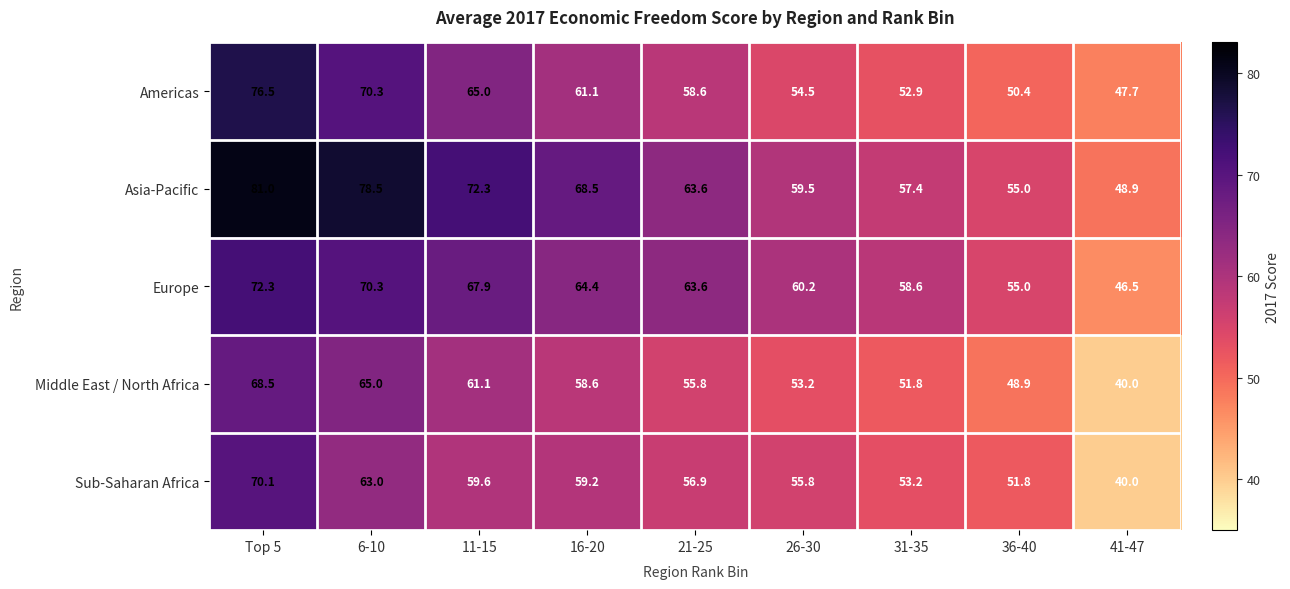

What is the minimum value for Asia-Pacific?

48.9